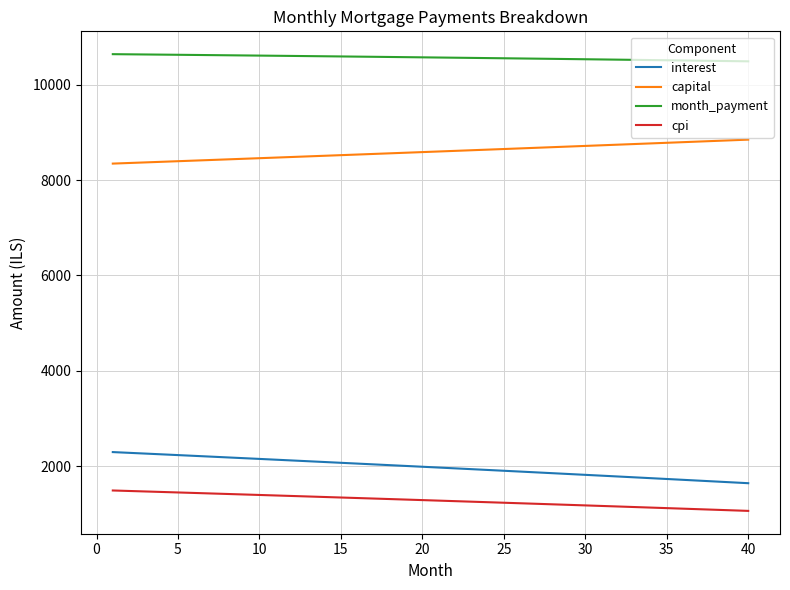

Which series has the largest total across all categories?

month_payment